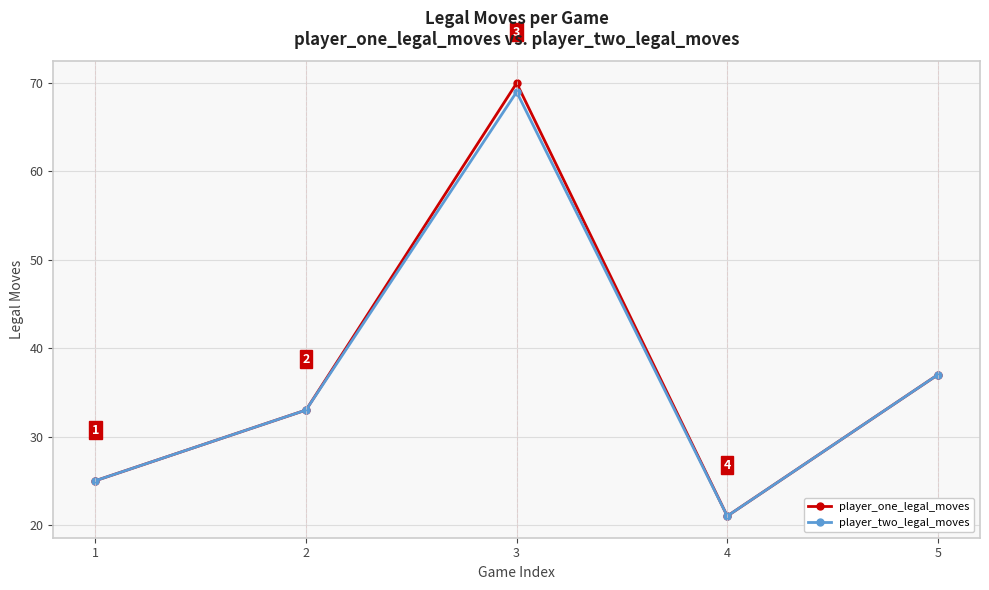

How many distinct data groups are displayed?

2